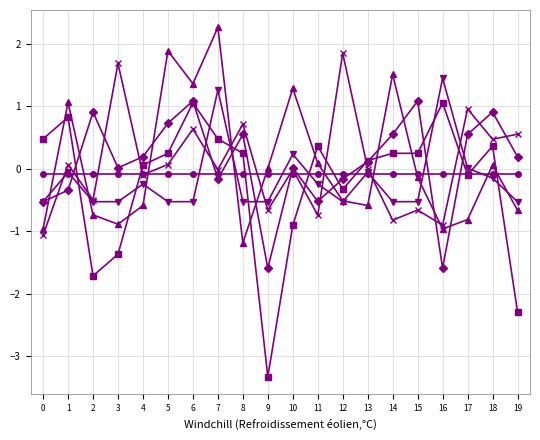

Which category has the lowest value across all series?

9